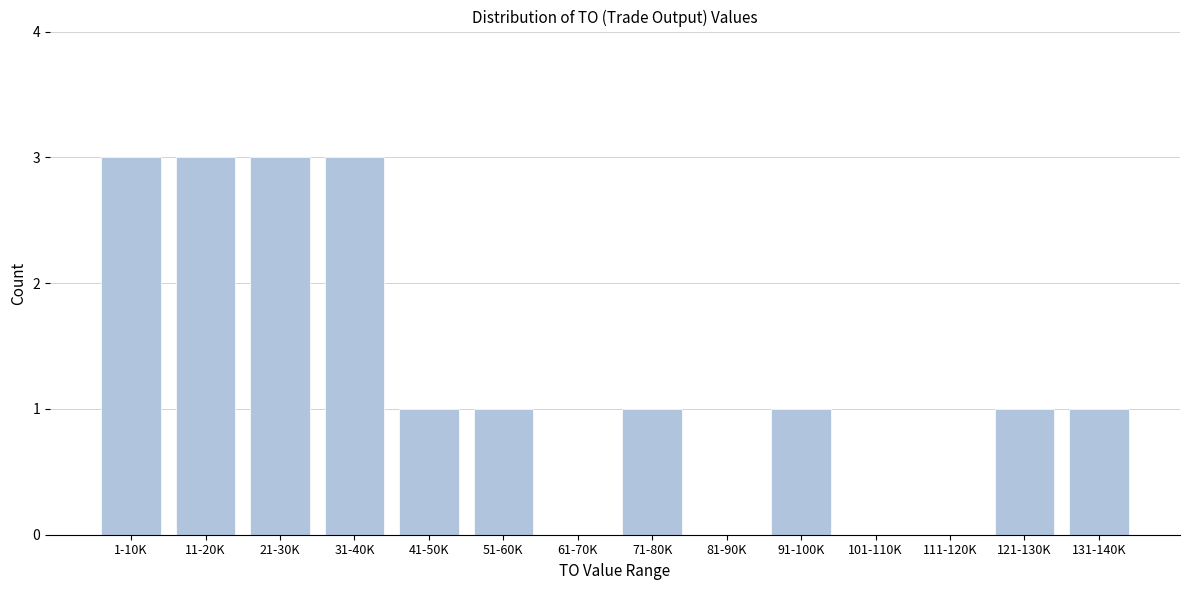

Reading left to right, what are all the values shown in this chart?

1-10K=3	11-20K=3	21-30K=3	31-40K=3	41-50K=1	51-60K=1	61-70K=0	71-80K=1	81-90K=0	91-100K=1	101-110K=0	111-120K=0	121-130K=1	131-140K=1